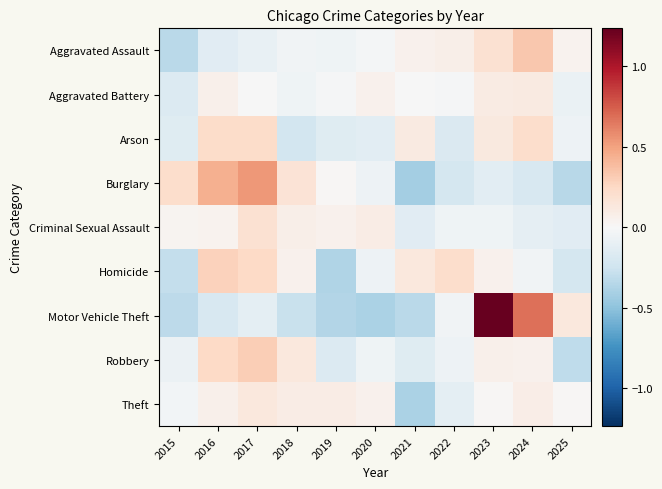

Between 2020 and 2023, which is larger?

2023